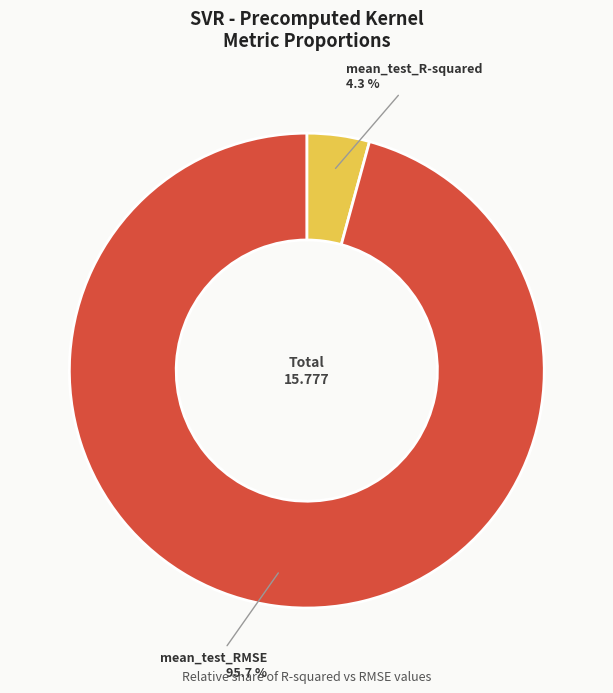

True or false: mean_test_R-squared accounts for 4% of the total.

True